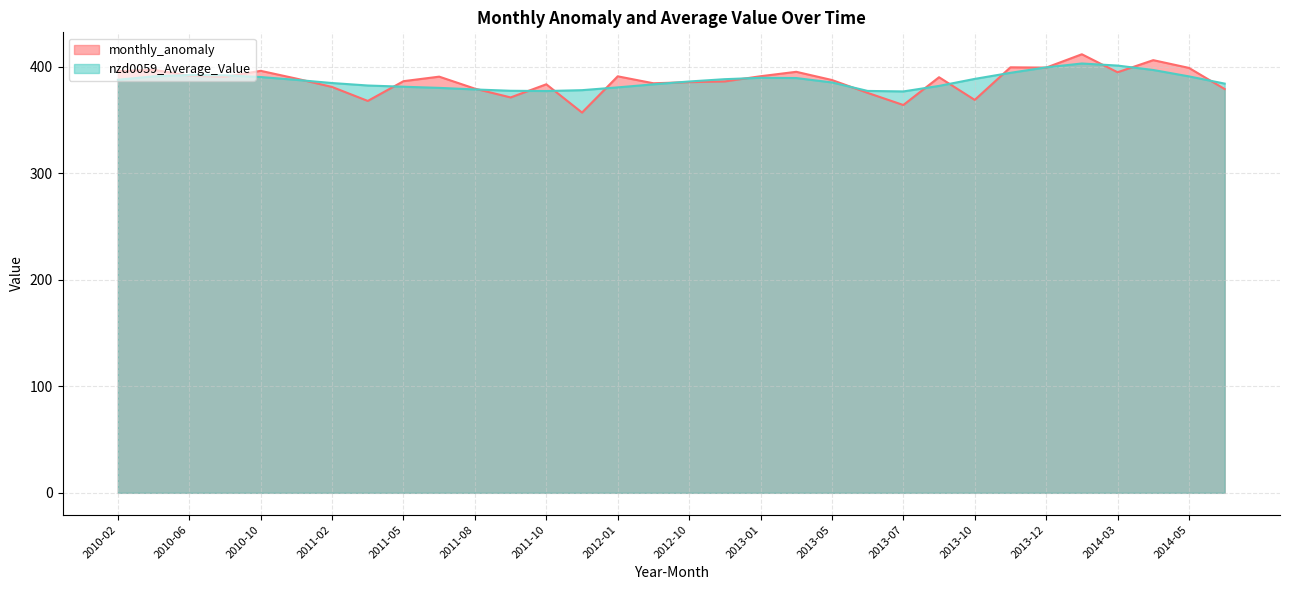

The nzd0059_Average_Value series shows 384.8 at 2011-02. True or false?

True